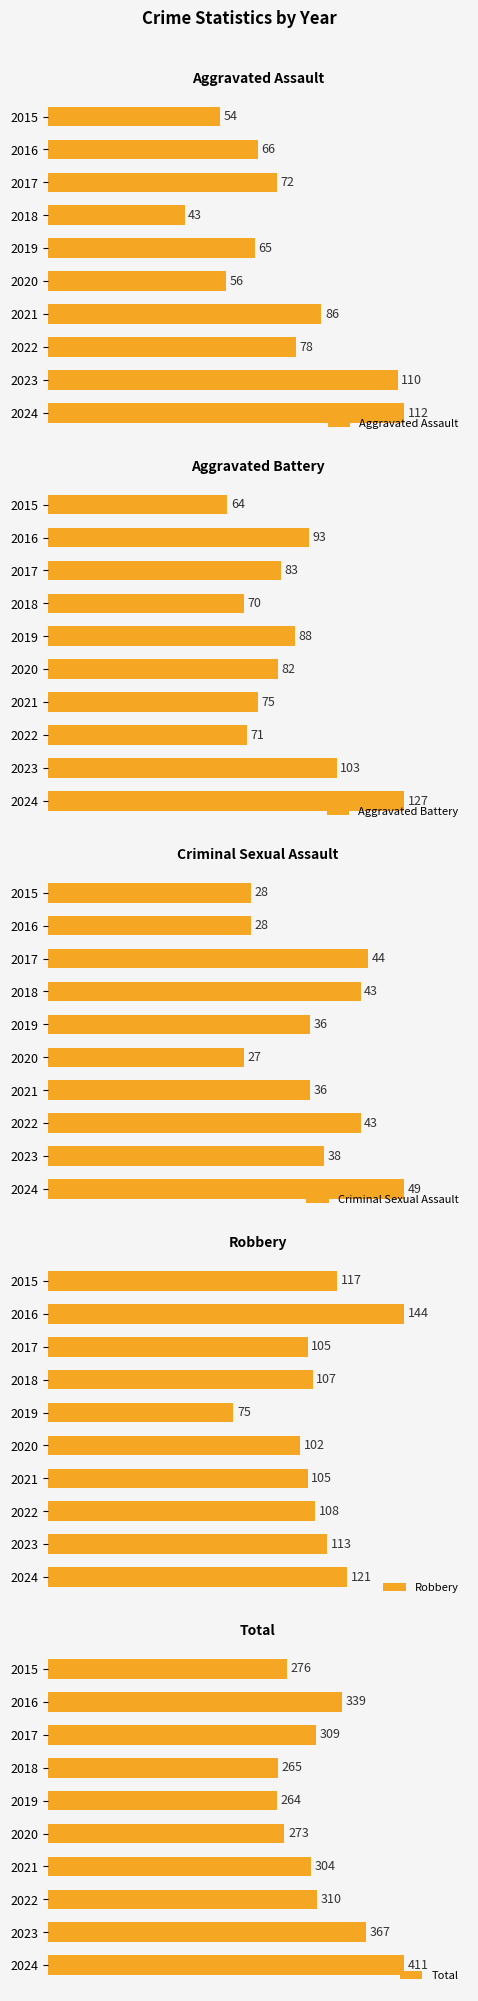

What is the difference between the maximum and minimum values in the Total series?

147